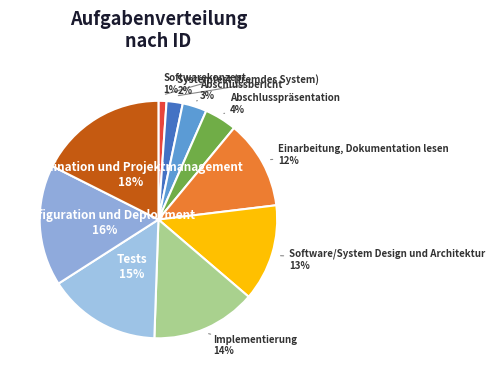

To the nearest percent, what is the difference between the Tests and Systemtest (fremdes System) slice percentages?

13%